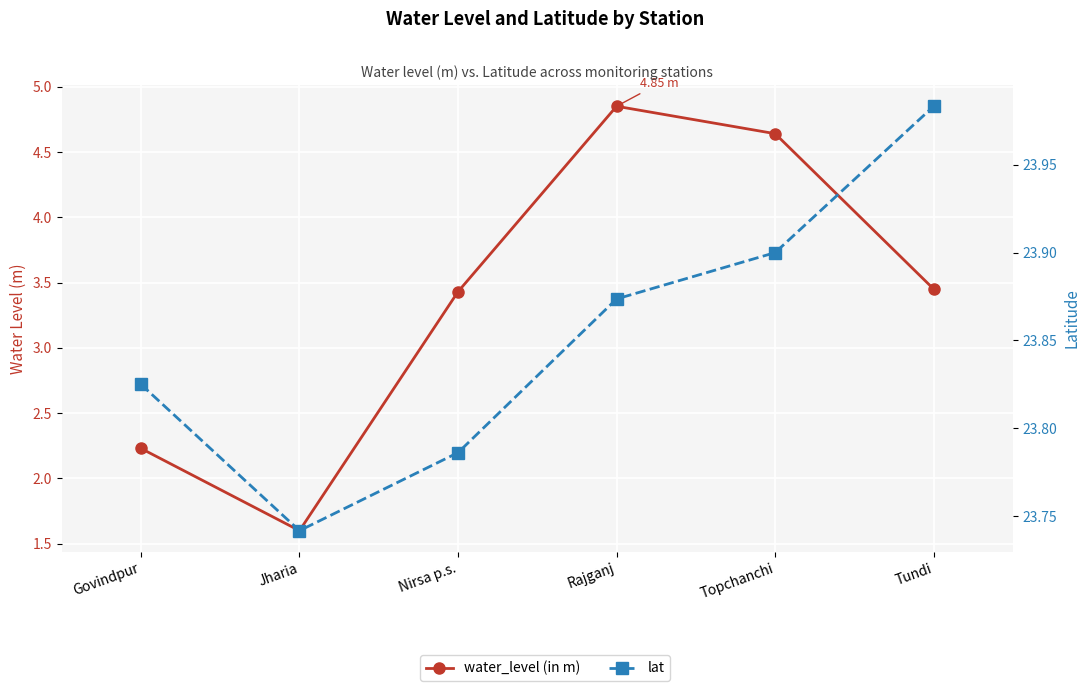

Which has a higher value, Govindpur or Tundi?

Tundi